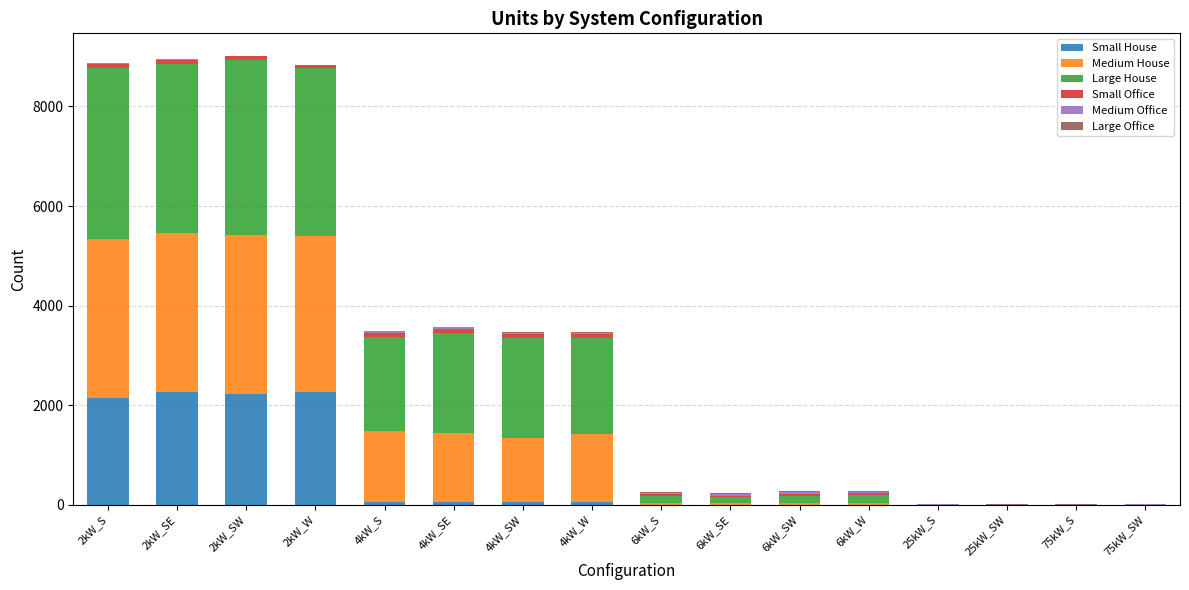

Are the bars grouped side by side (vs. stacked)?

No